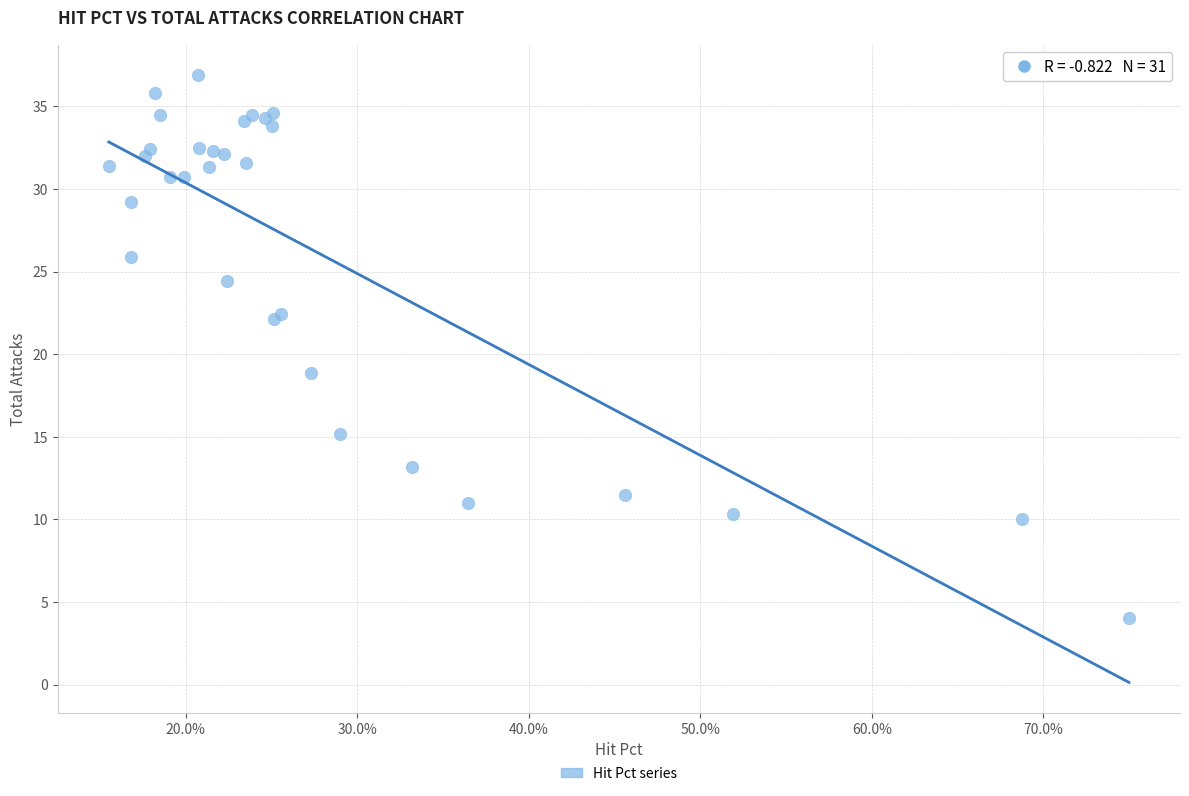

What Y value in the scatter plot is closest to 20?

18.9